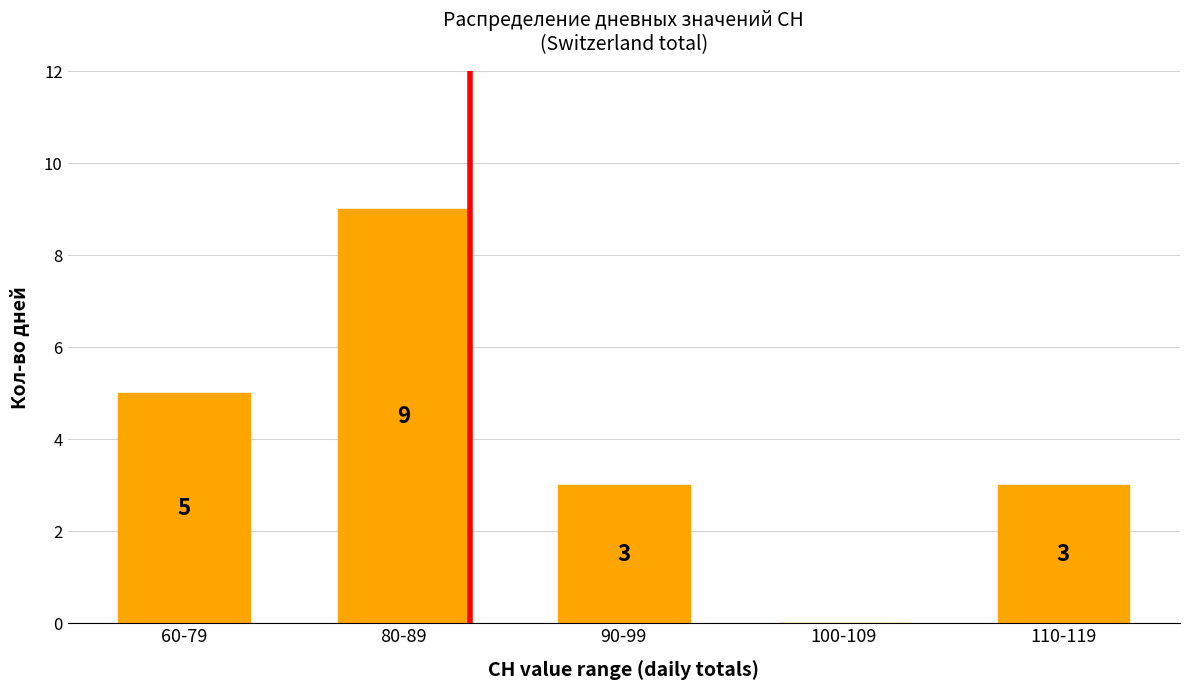

The value at 90-99 is 5. True or false?

False